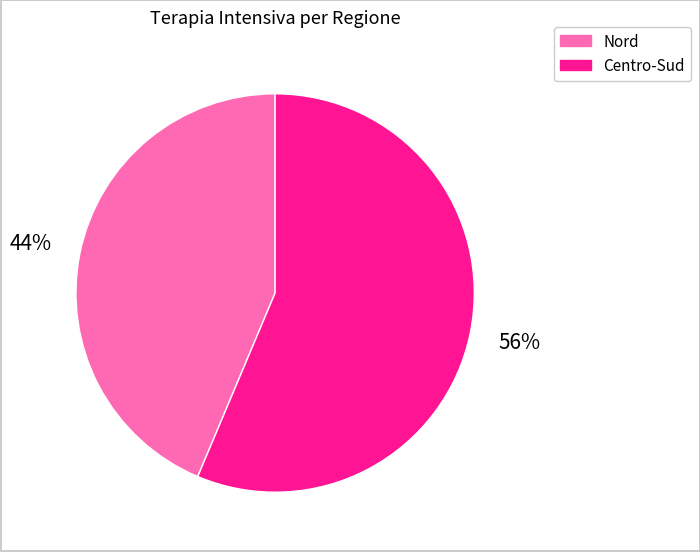

Does any single category account for the majority?

Yes